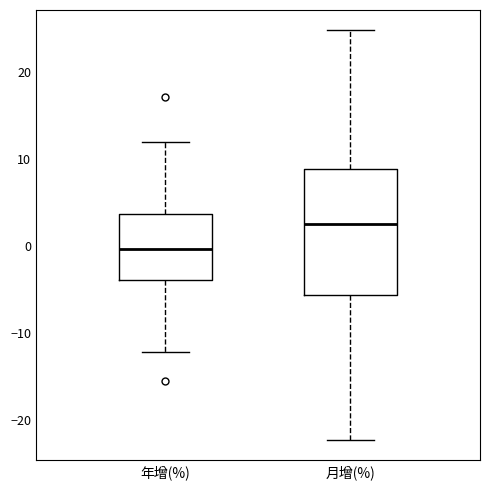

Which box's median line is the highest?

月增(%)